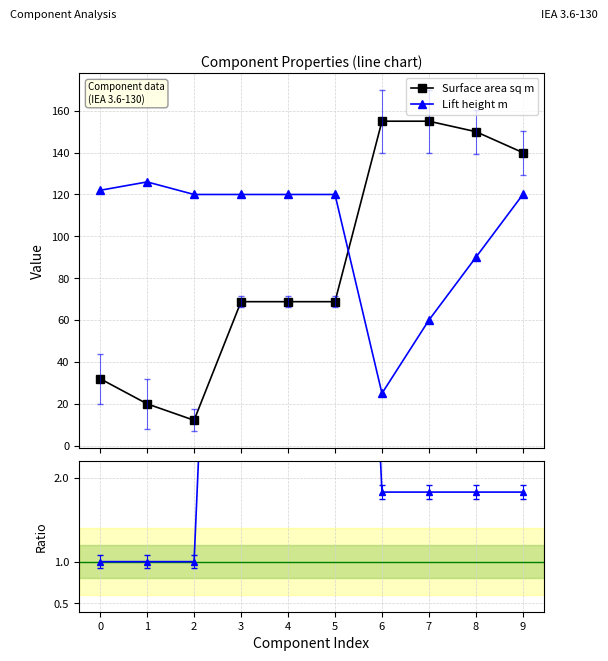

After their last crossing, which series has the higher values: Lift height m or Surface area sq m?

Surface area sq m